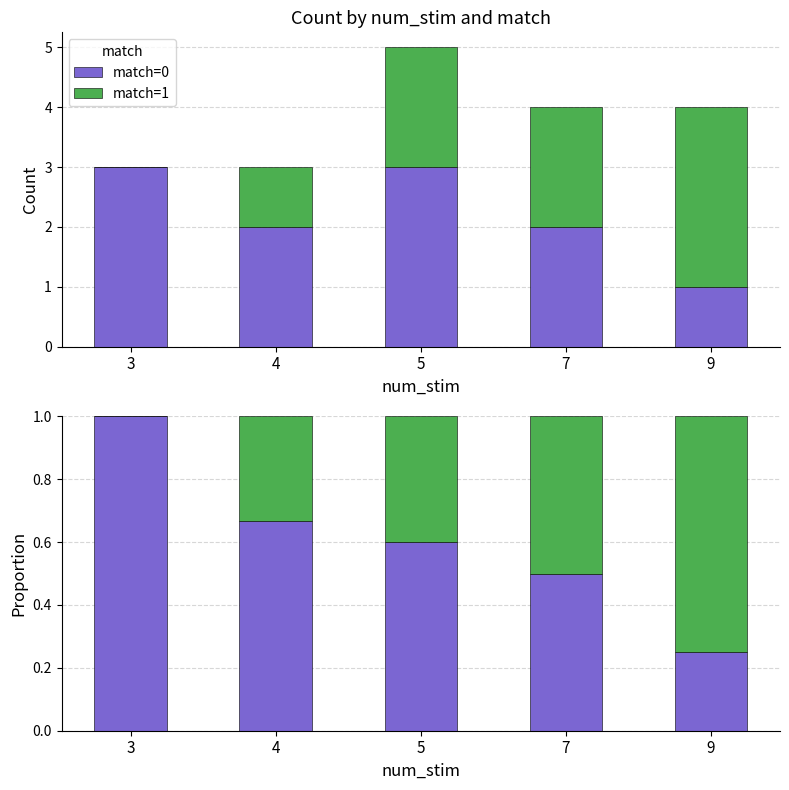

Where is match=1 nearest to the value 0?

3